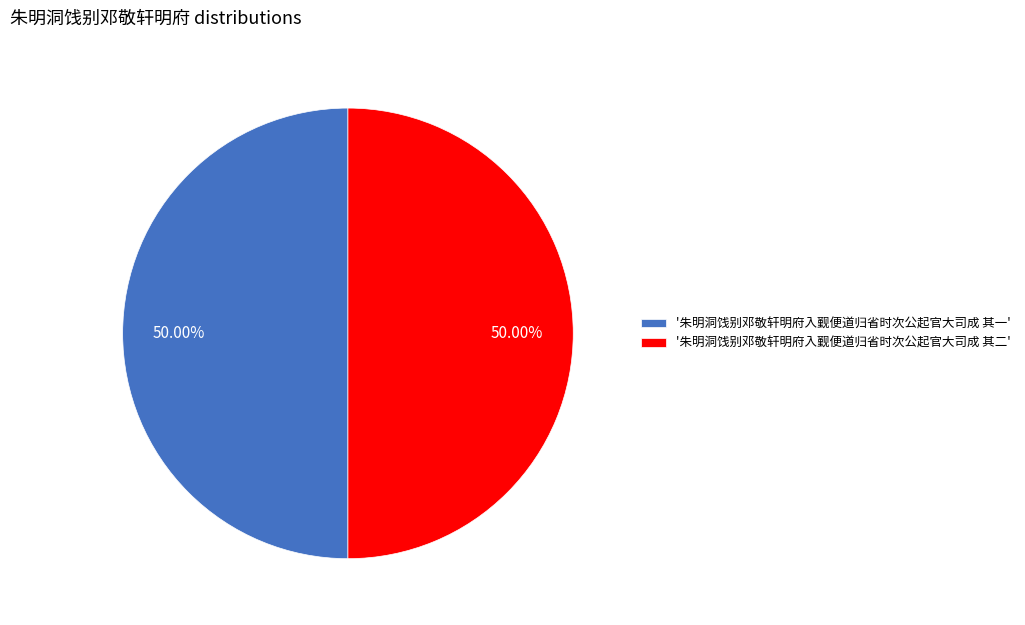

How many slices are in this pie chart?

2